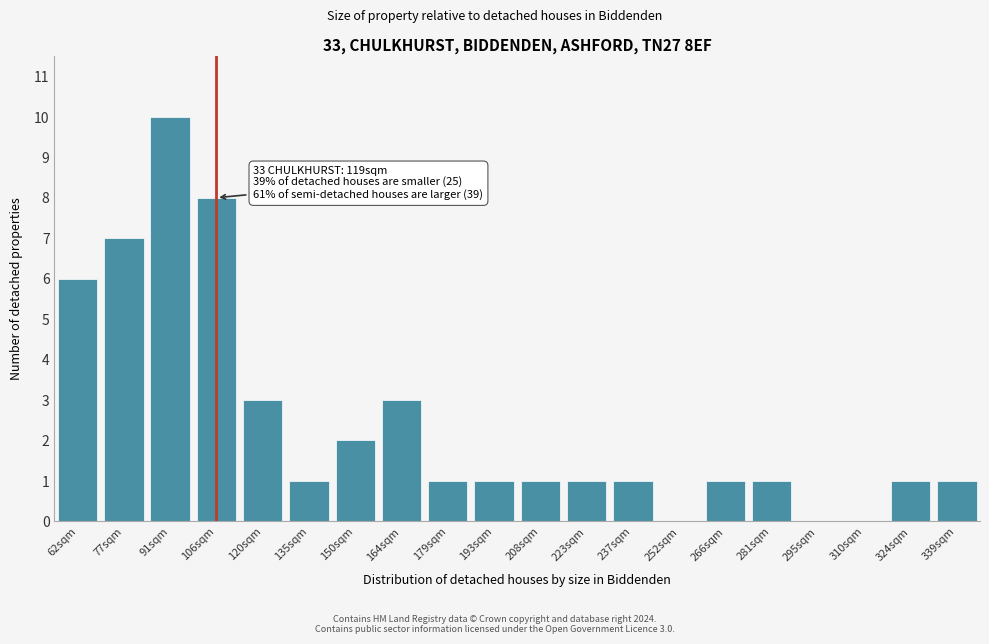

Reading left to right, extract all data points from this chart.

62sqm=6	77sqm=7	91sqm=10	106sqm=8	120sqm=3	135sqm=1	150sqm=2	164sqm=3	179sqm=1	193sqm=1	208sqm=1	223sqm=1	237sqm=1	252sqm=0	266sqm=1	281sqm=1	295sqm=0	310sqm=0	324sqm=1	339sqm=1